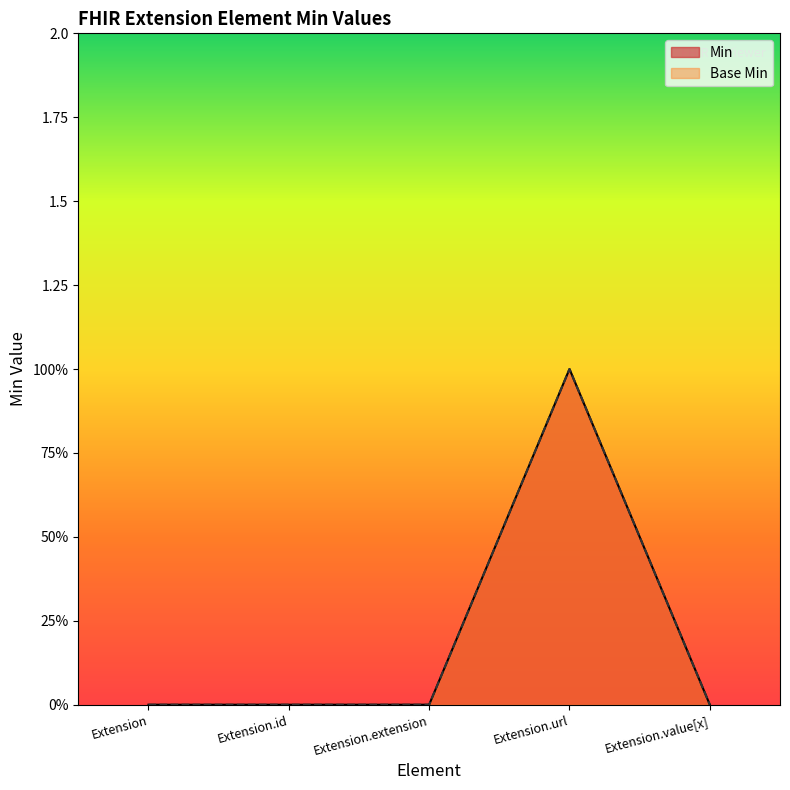

How many interior local peaks does the Base Min series have?

1